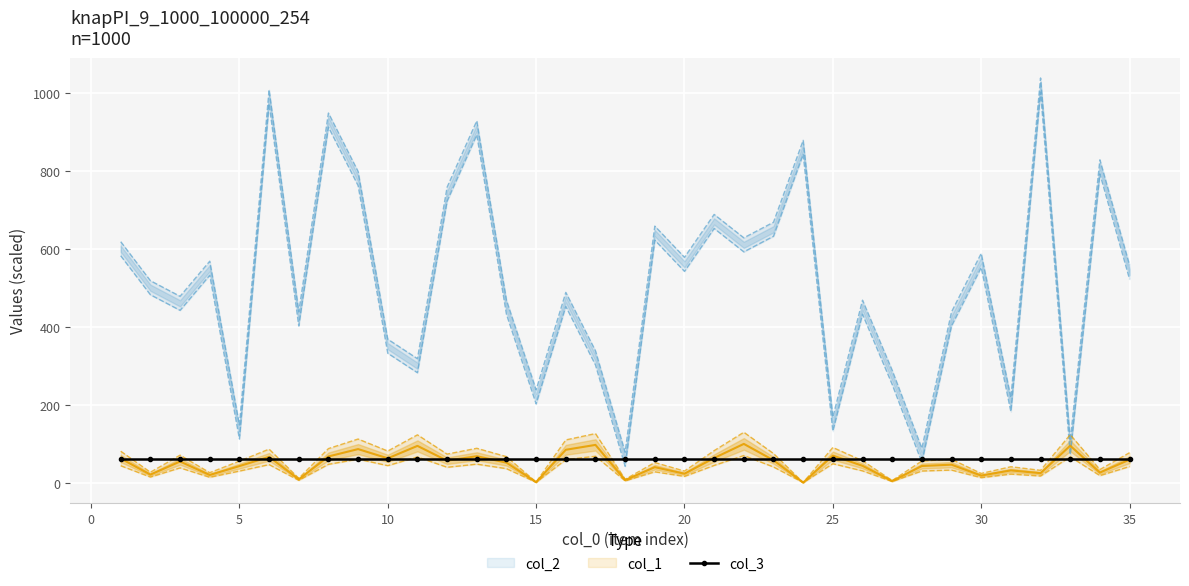

Is the value of col_1 at 24 greater than the value of col_2 at 7?

No